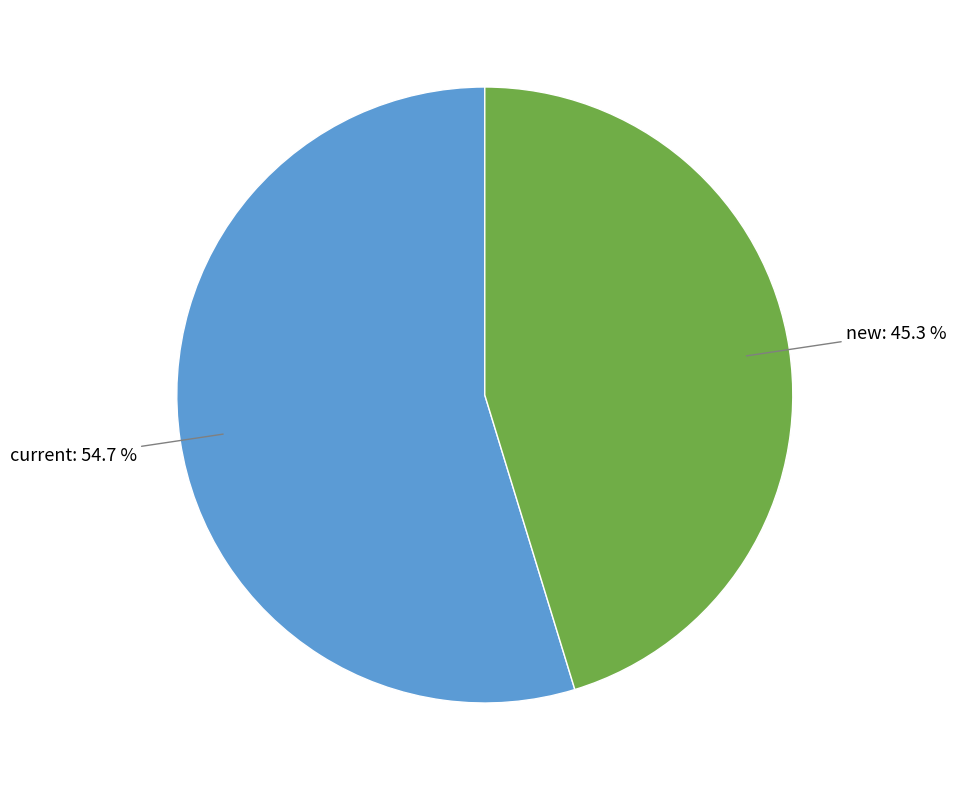

To the nearest percent, what is the combined percentage of current and new?

100%